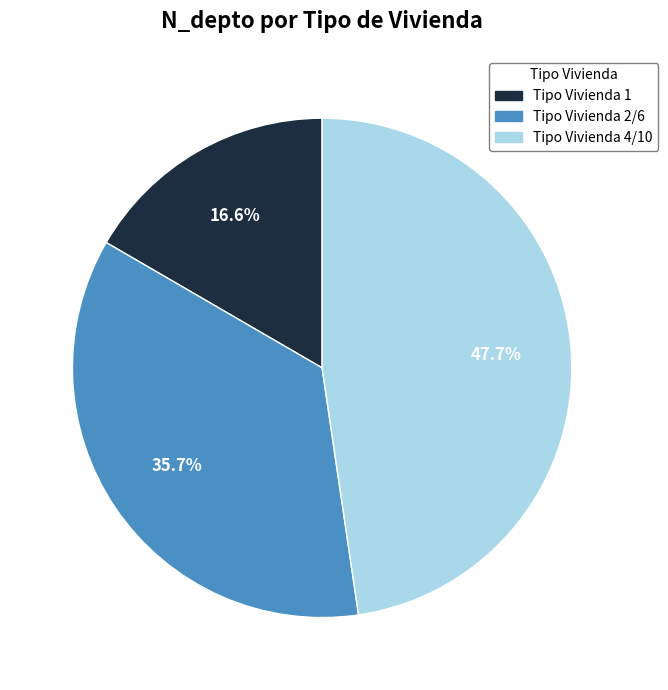

Between Tipo Vivienda 2/6 and Tipo Vivienda 4/10, which is larger?

Tipo Vivienda 4/10